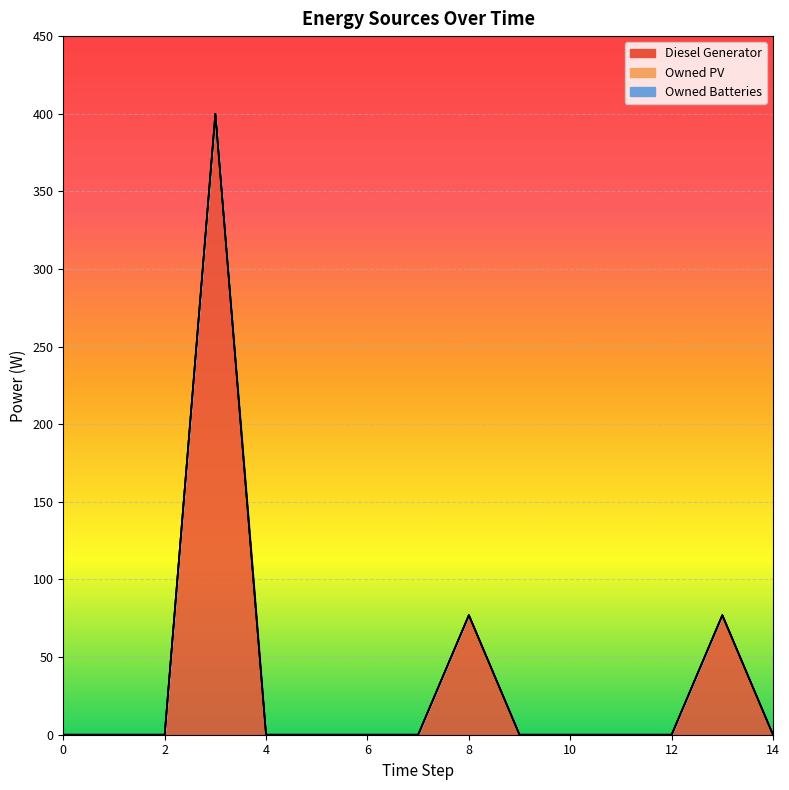

True or false: Owned PV and Diesel Generator intersect in this chart.

False